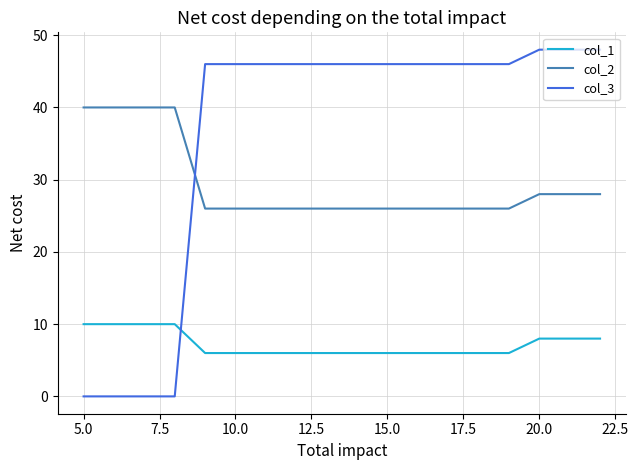

Which series has the largest total across all categories?

col_3